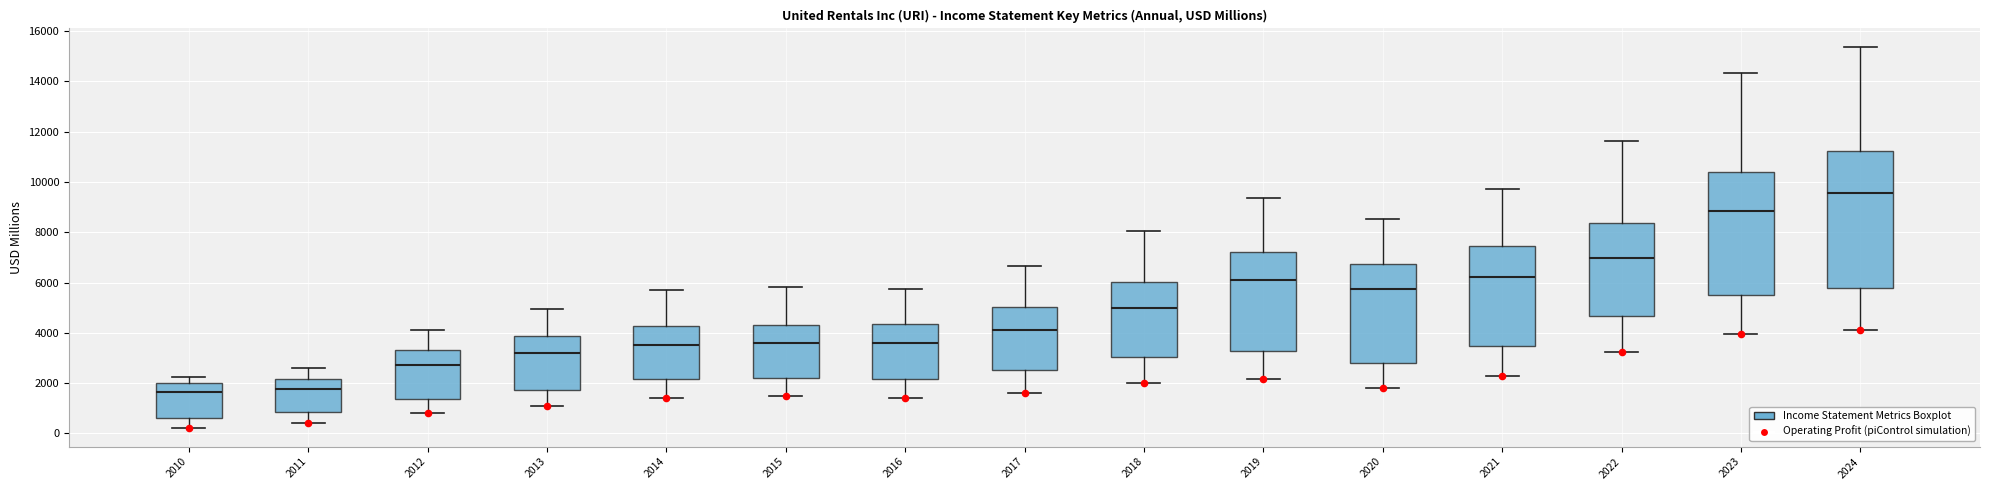

Where does the median line of the box at x = 2010 sit on the y-axis? The values are not printed on the chart, so give them approximately, as read against the axis.

1600